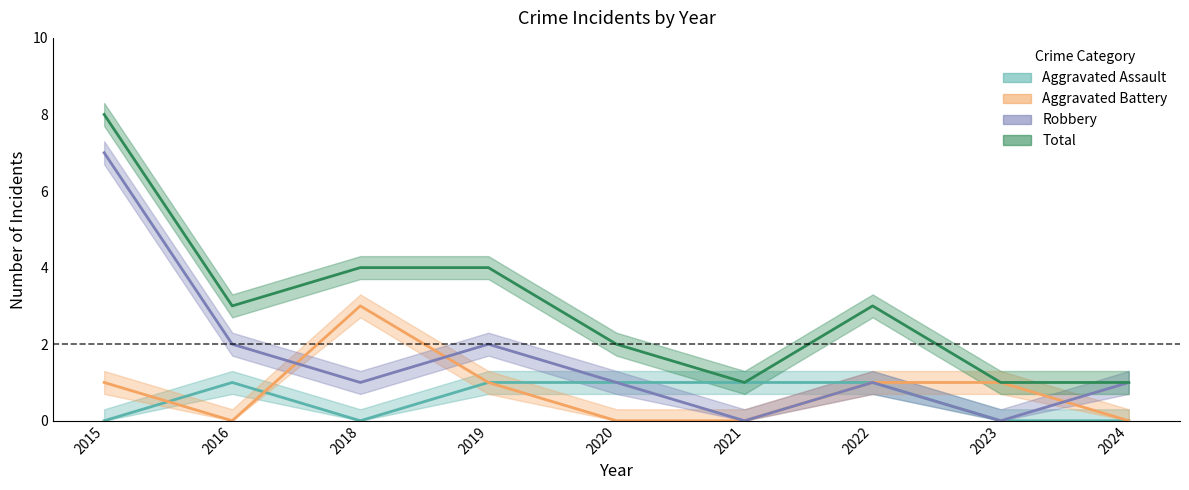

True or false: Total and Aggravated Assault cross at least once.

False